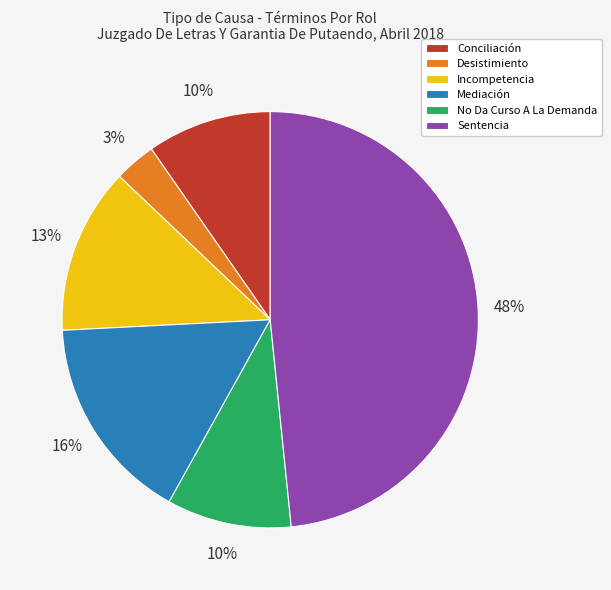

Count the number of slices in the pie.

6